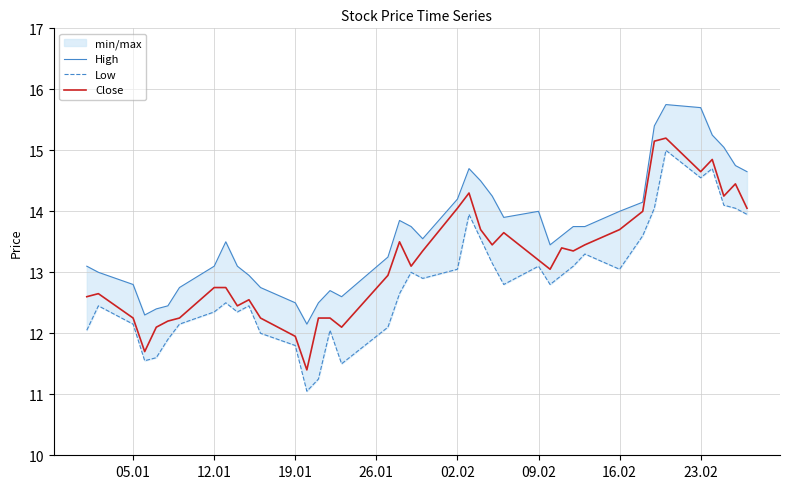

What are all the series names shown in the legend?

High, Low, Close